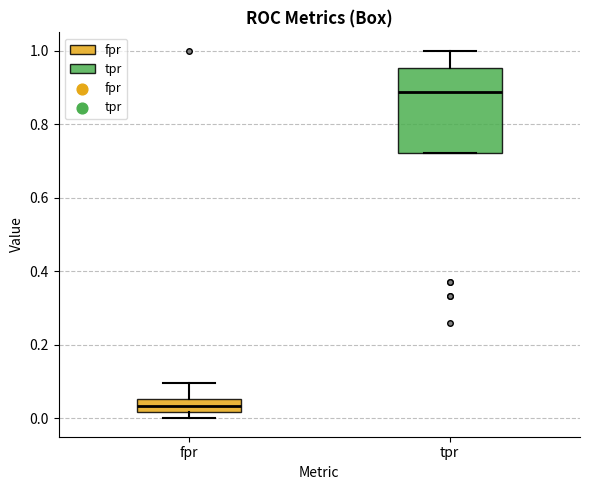

Which box has the lowest median line?

fpr